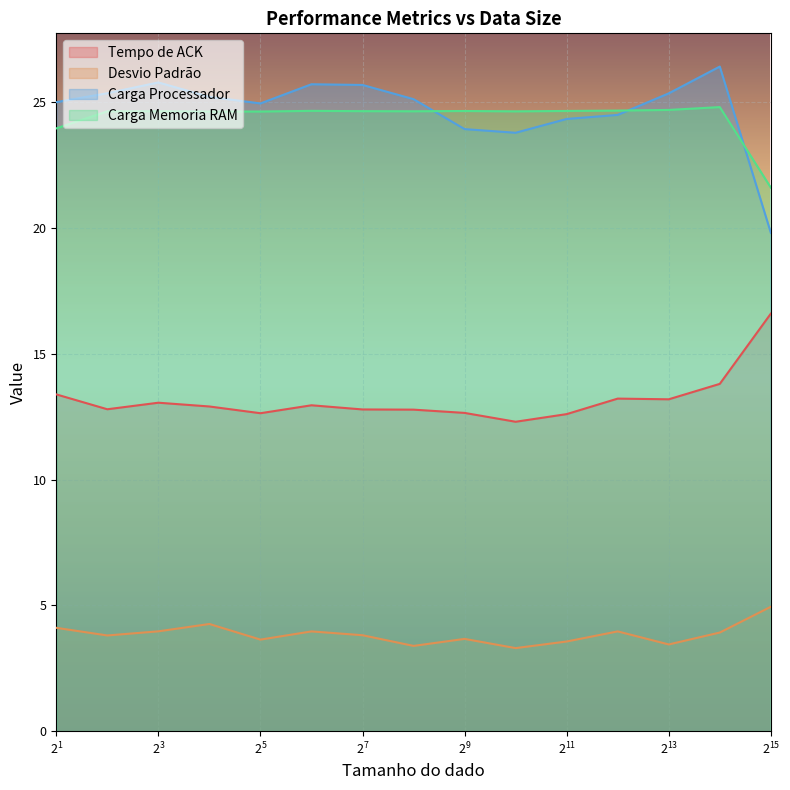

True or false: Carga Memoria RAM has more than 1 points higher than both neighbors.

True